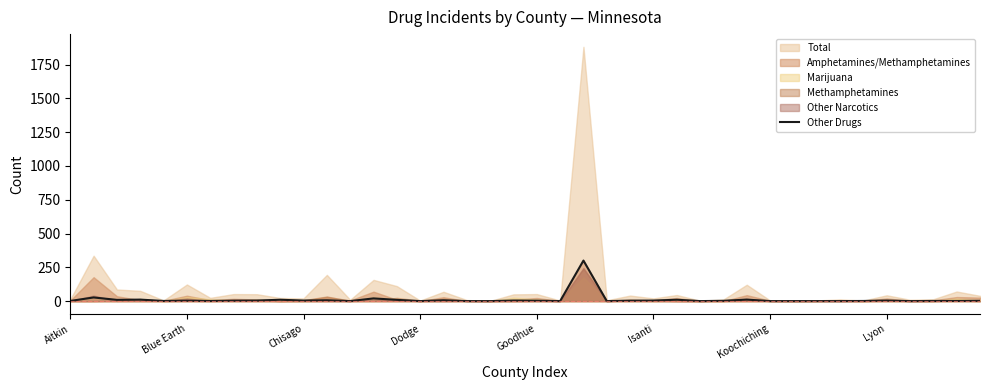

What position from the right is 14?

26